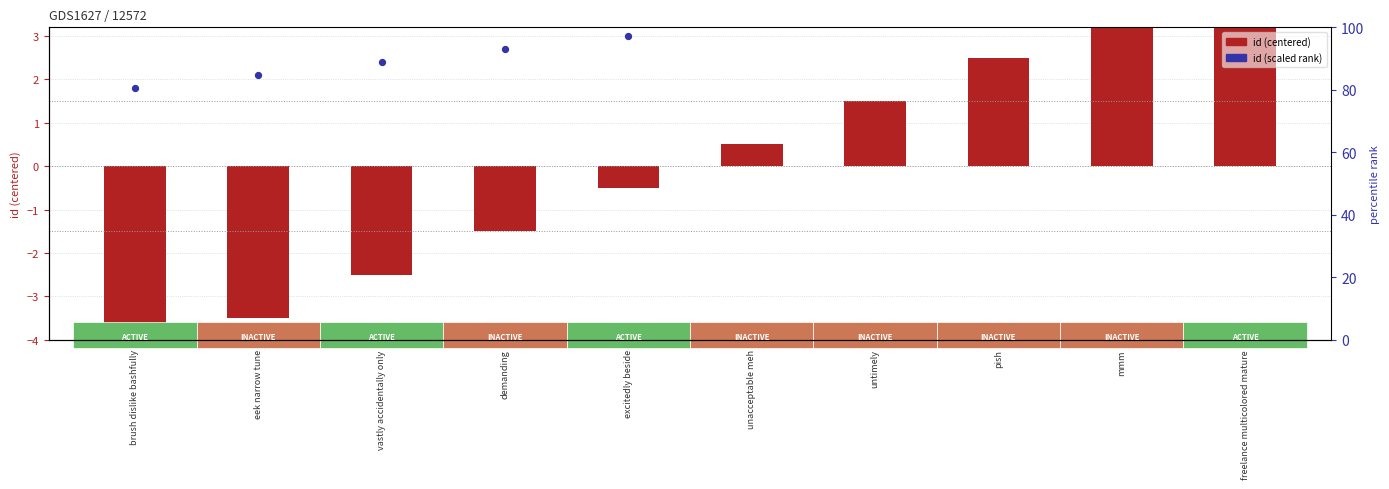

What are all the series names shown in the legend?

id (centered), id (scaled rank)